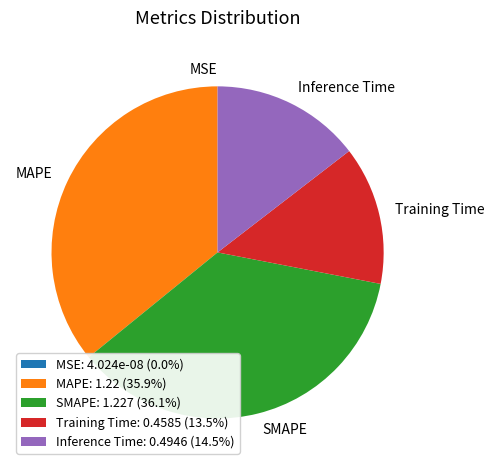

Is there any slice that represents more than half of the pie?

No